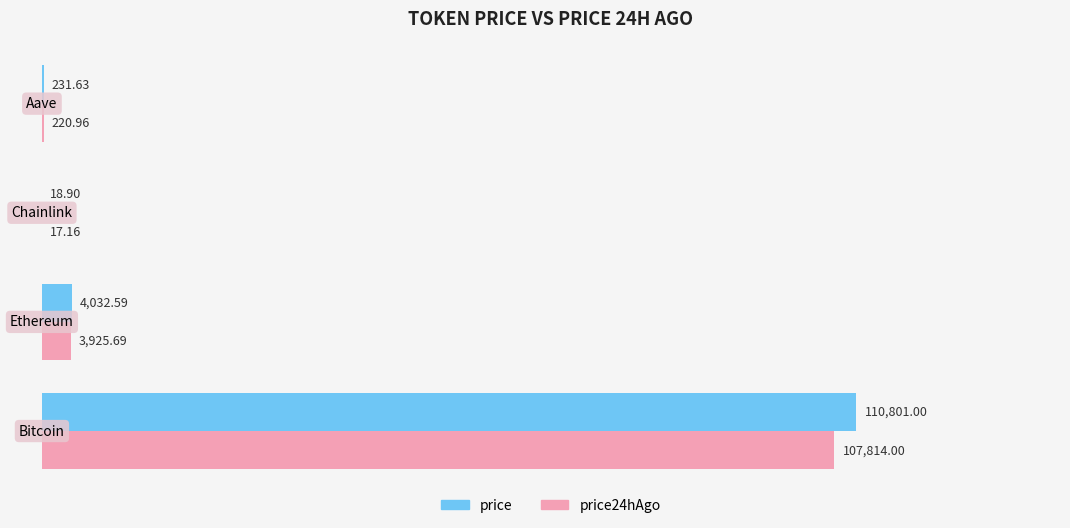

Which series has the largest total across all categories?

price